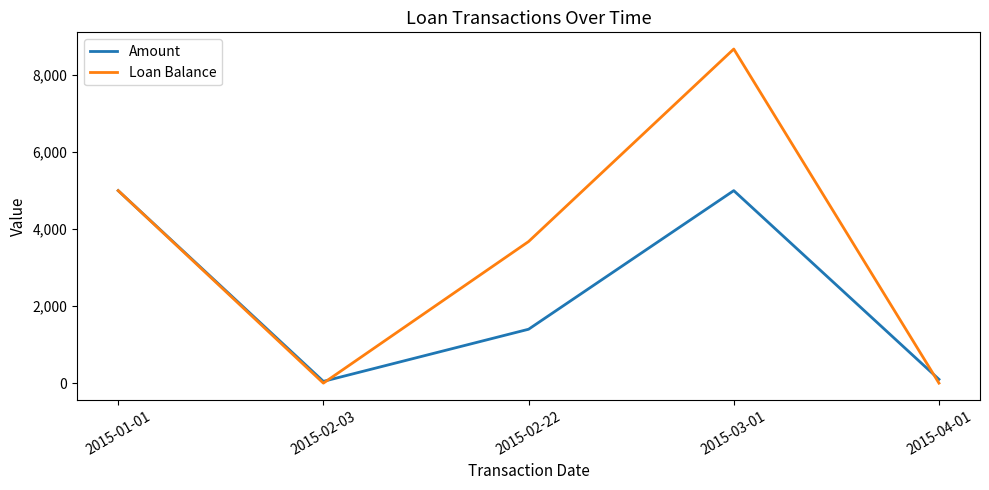

True or false: Amount and Loan Balance cross at least once.

True